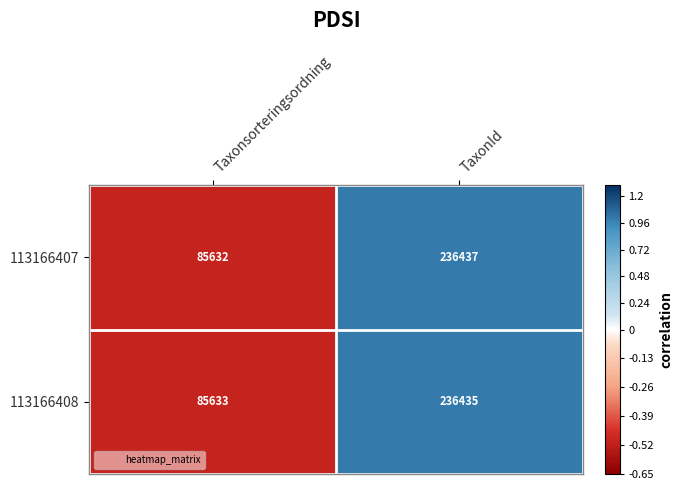

How many distinct data groups are displayed?

2